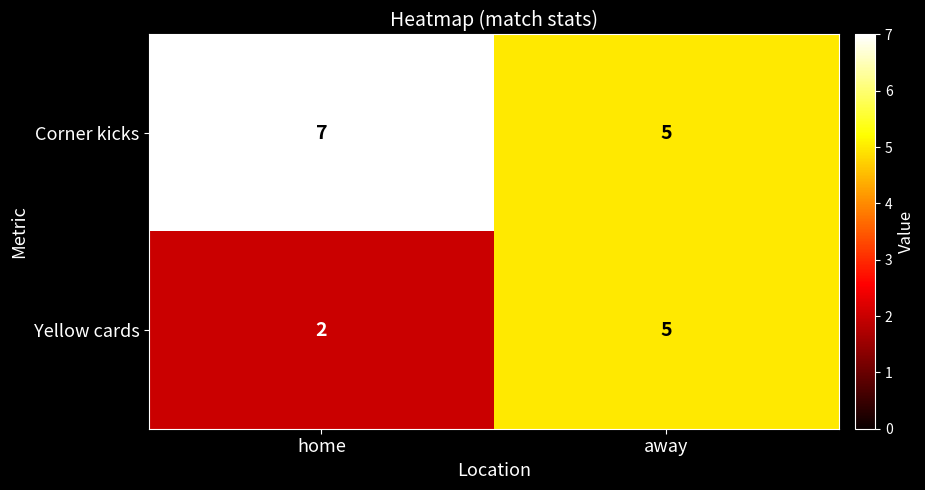

What is the highest value of the Corner kicks series?

7